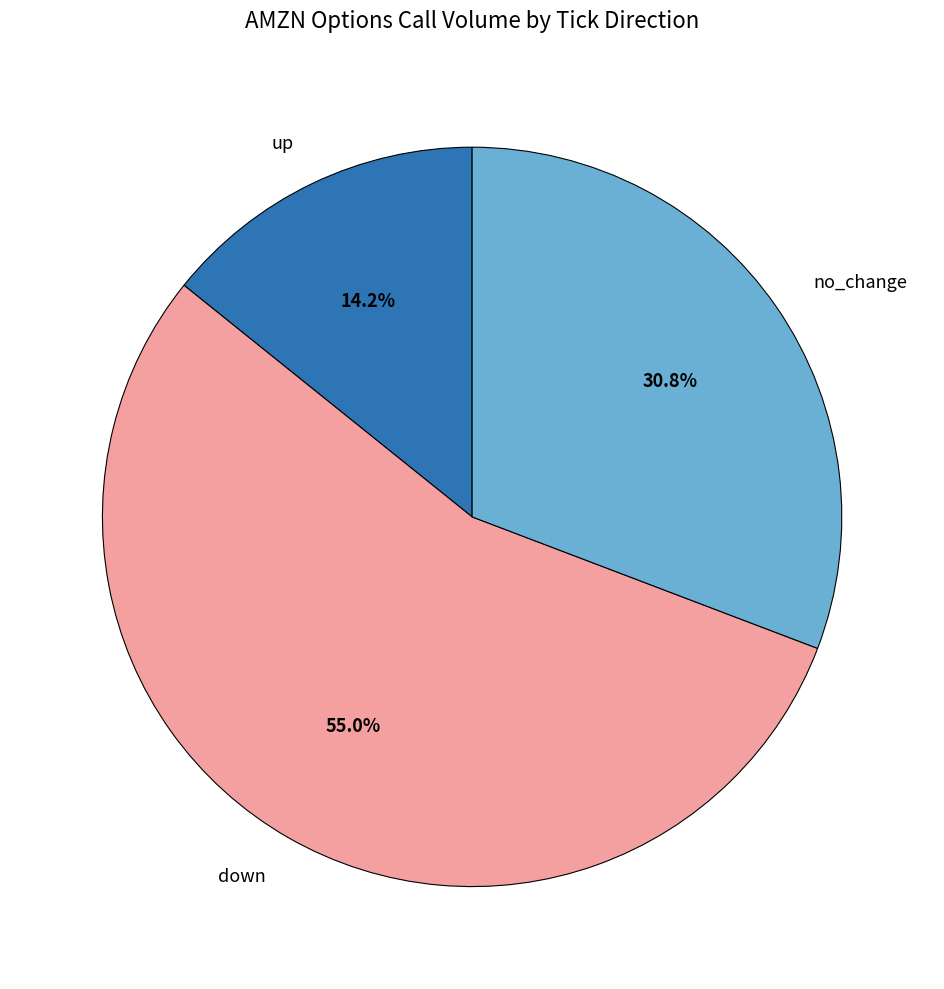

Is there any slice that represents more than half of the pie?

Yes